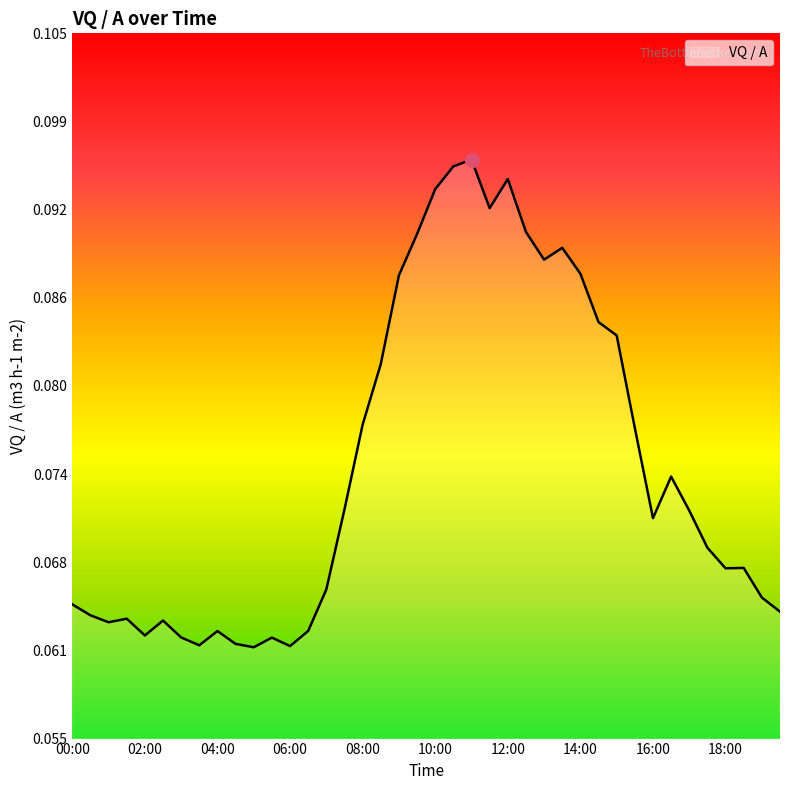

Is this an area chart (filled region under the line)?

Yes